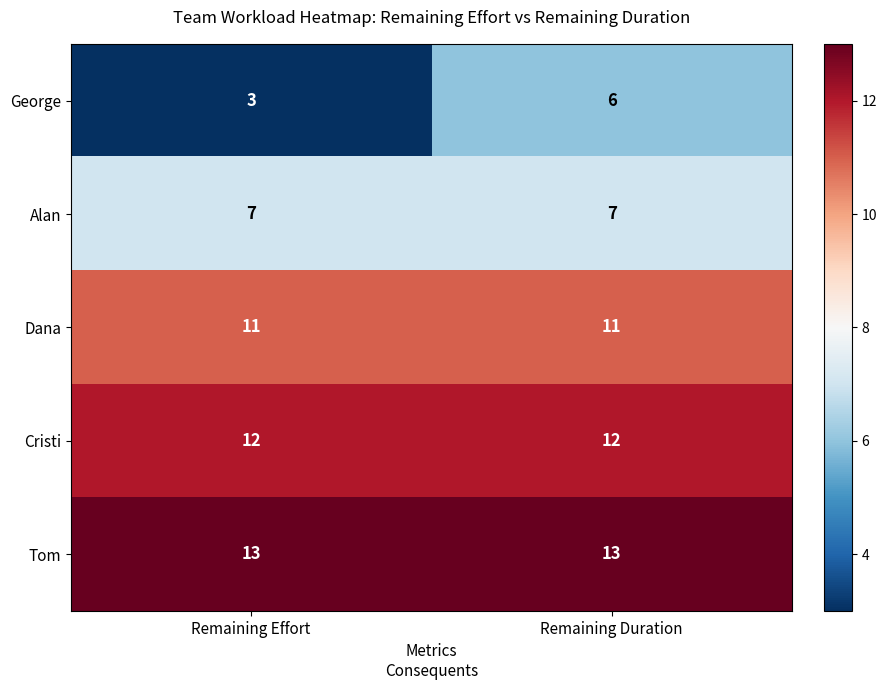

Is it true that Cristi equals 12 at Remaining Effort?

True